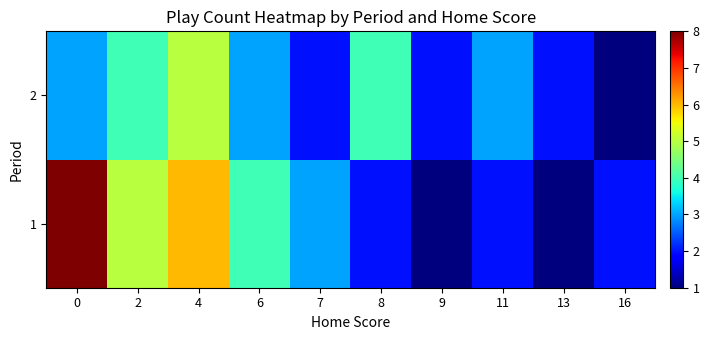

Which series changed the most between 0 and 6?

1